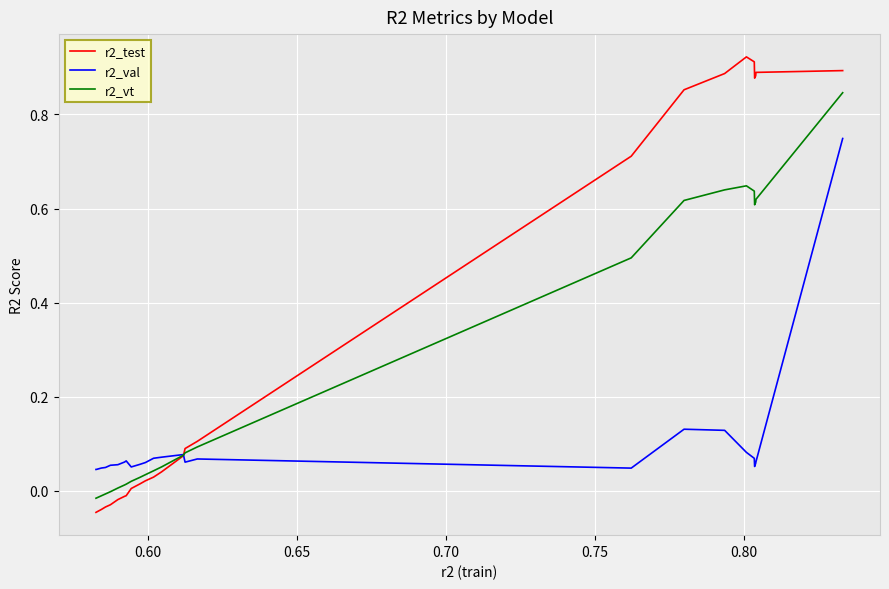

Which series has the largest range (max minus min)?

r2_test